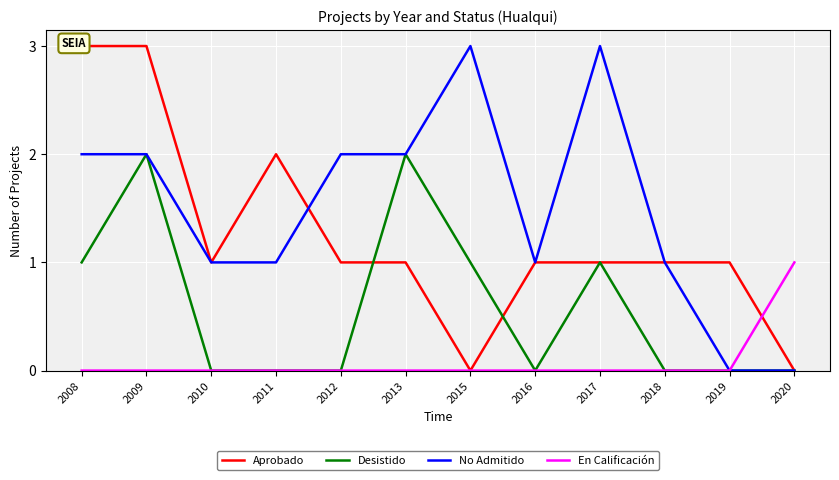

Reading left to right, what are all the values shown in this chart?

Aprobado: 3	3	1	2	1	1	0	1	1	1	1	0
Desistido: 1	2	0	0	0	2	1	0	1	0	0	0
No Admitido: 2	2	1	1	2	2	3	1	3	1	0	0
En Calificación: 0	0	0	0	0	0	0	0	0	0	0	1